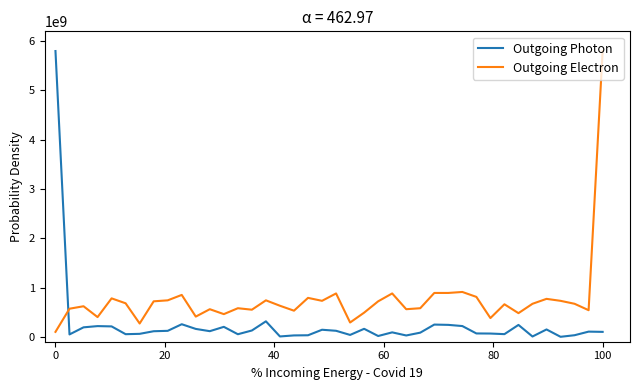

What are all the series names shown in the legend?

Outgoing Photon, Outgoing Electron